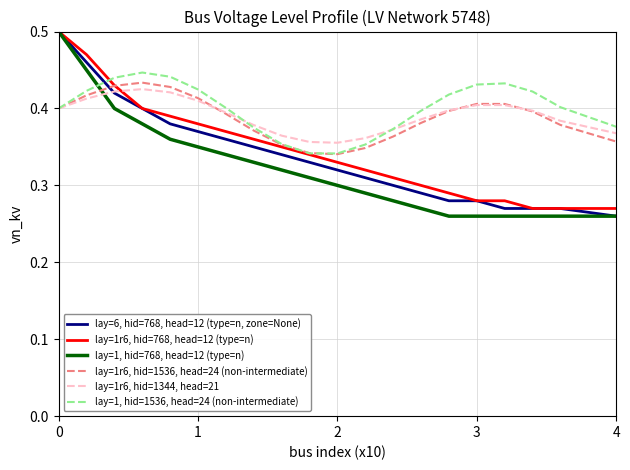

What are all the series names shown in the legend?

lay=6, hid=768, head=12 (type=n, zone=None), lay=1r6, hid=768, head=12 (type=n), lay=1, hid=768, head=12 (type=n), lay=1r6, hid=1536, head=24 (non-intermediate), lay=1r6, hid=1344, head=21, lay=1, hid=1536, head=24 (non-intermediate)